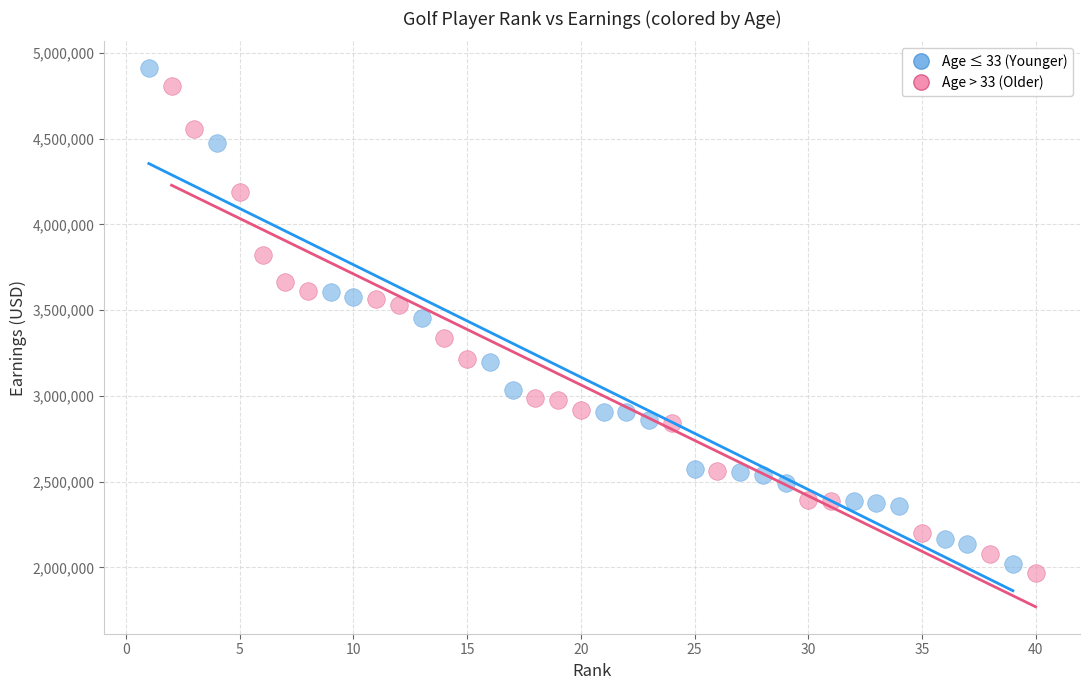

What are all the series names shown in the legend?

Age ≤ 33 (Younger), Age > 33 (Older)